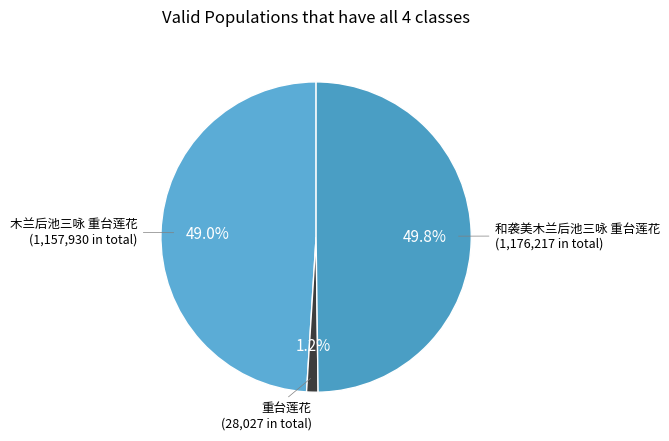

To the nearest percent, what percentage of the pie is 木兰后池三咏 重台莲花?

49%